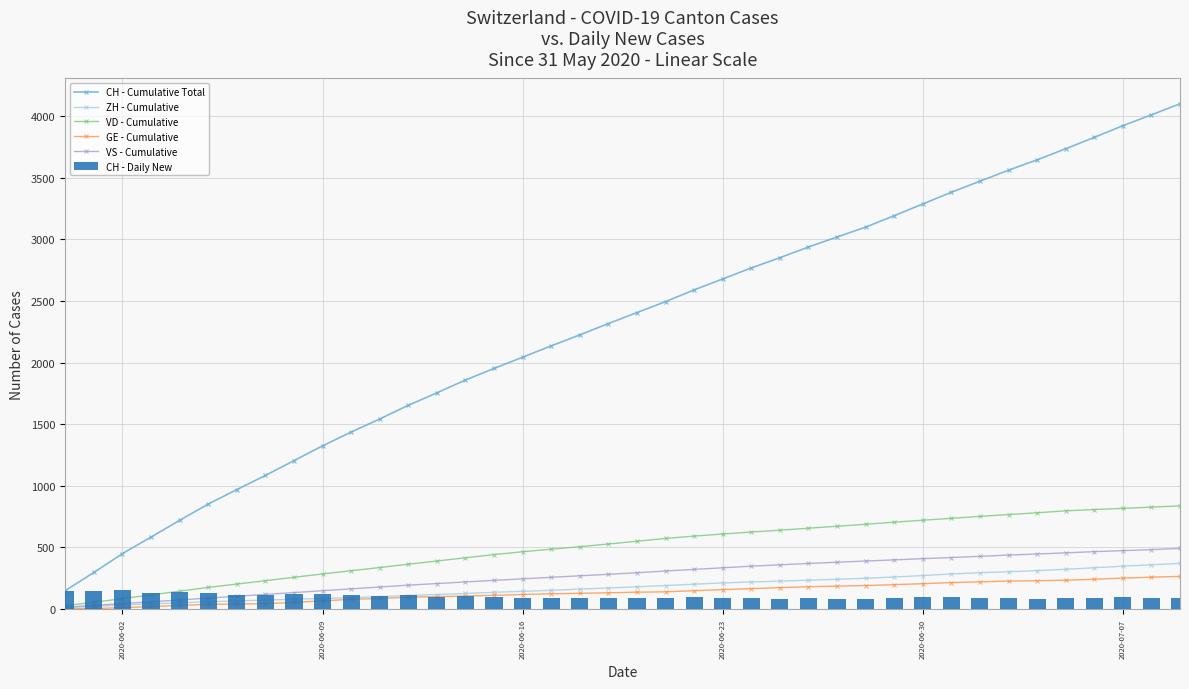

What is the average value of the CH - Daily New series?

102